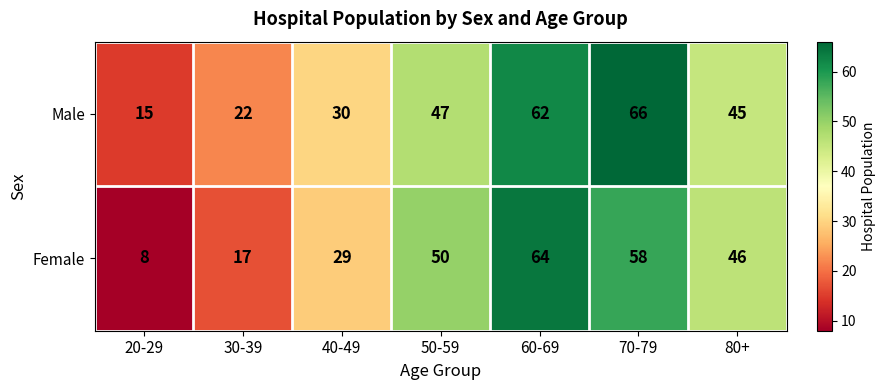

The Male series shows 87 at 60-69. True or false?

False